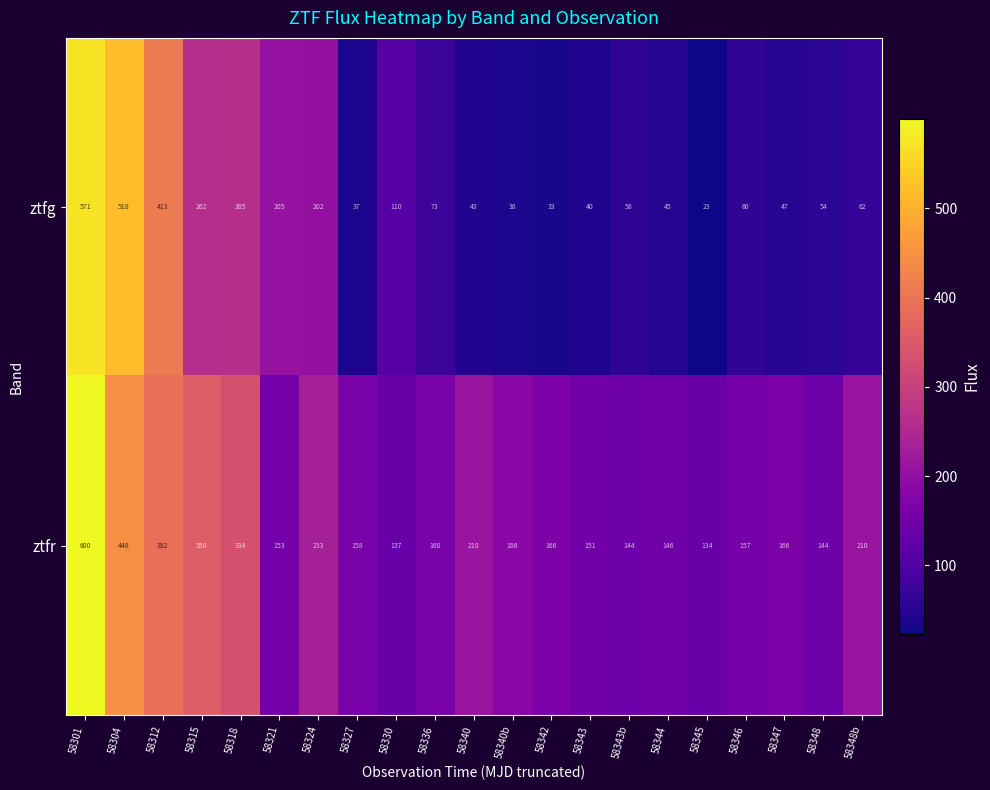

At which label does ztfg first exceed 60?

58301